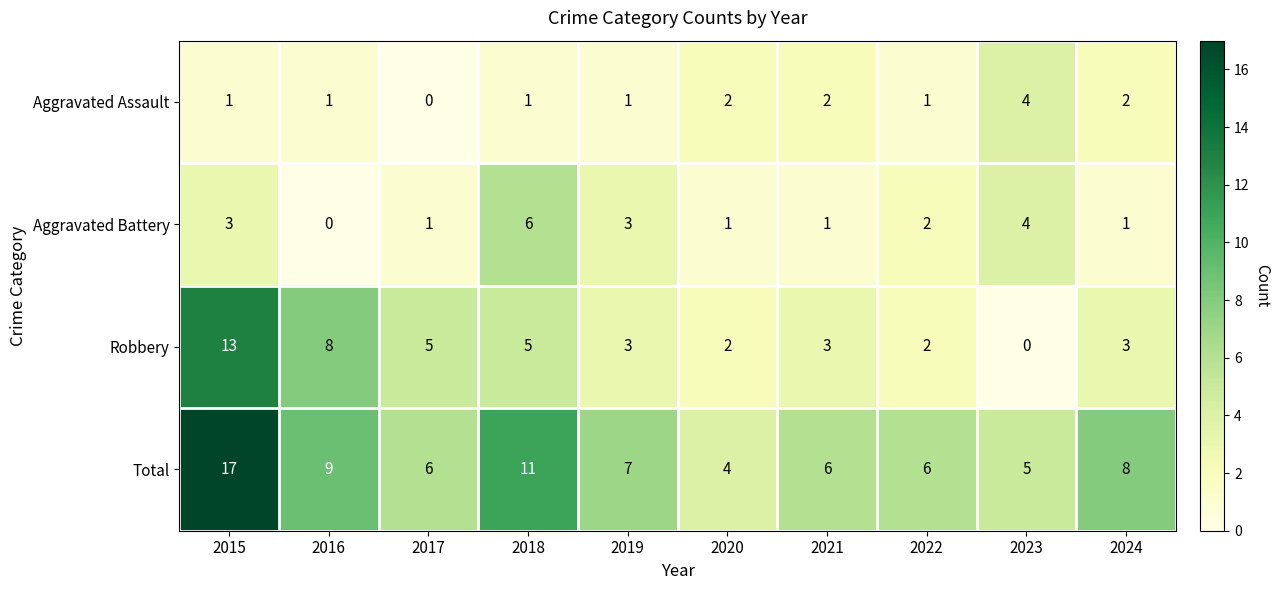

At which label is Total closest to 10?

2016